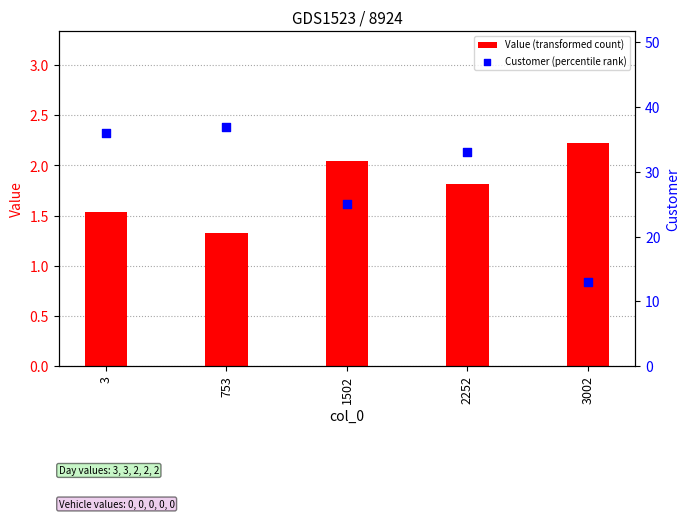

Is the value of Customer (percentile rank) at 3 greater than the value of Value (transformed count) at 1502?

Yes